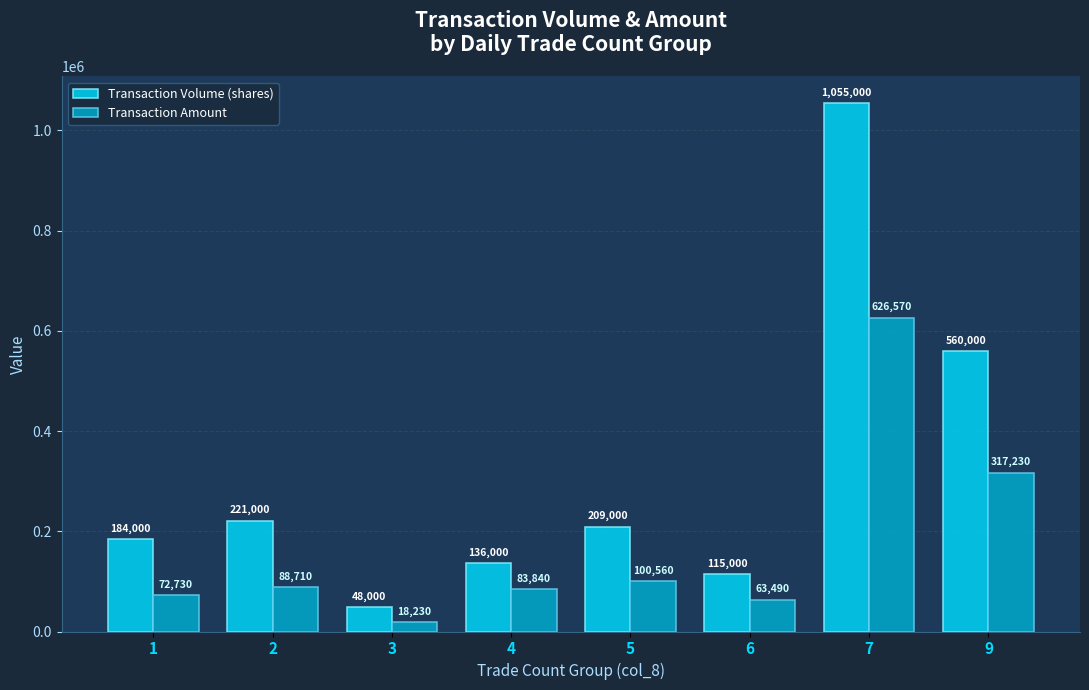

What is the difference between the Transaction Volume (shares) values at 1 and 5?

25000